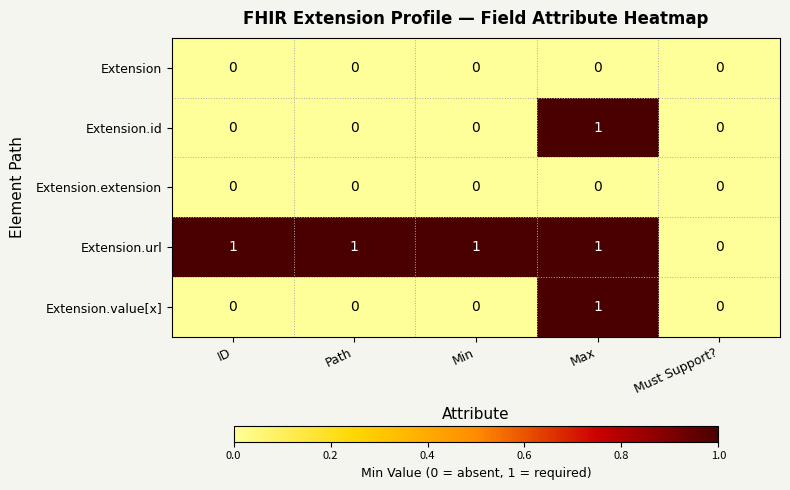

Count the Extension.url values in the range 1 to 2.

4